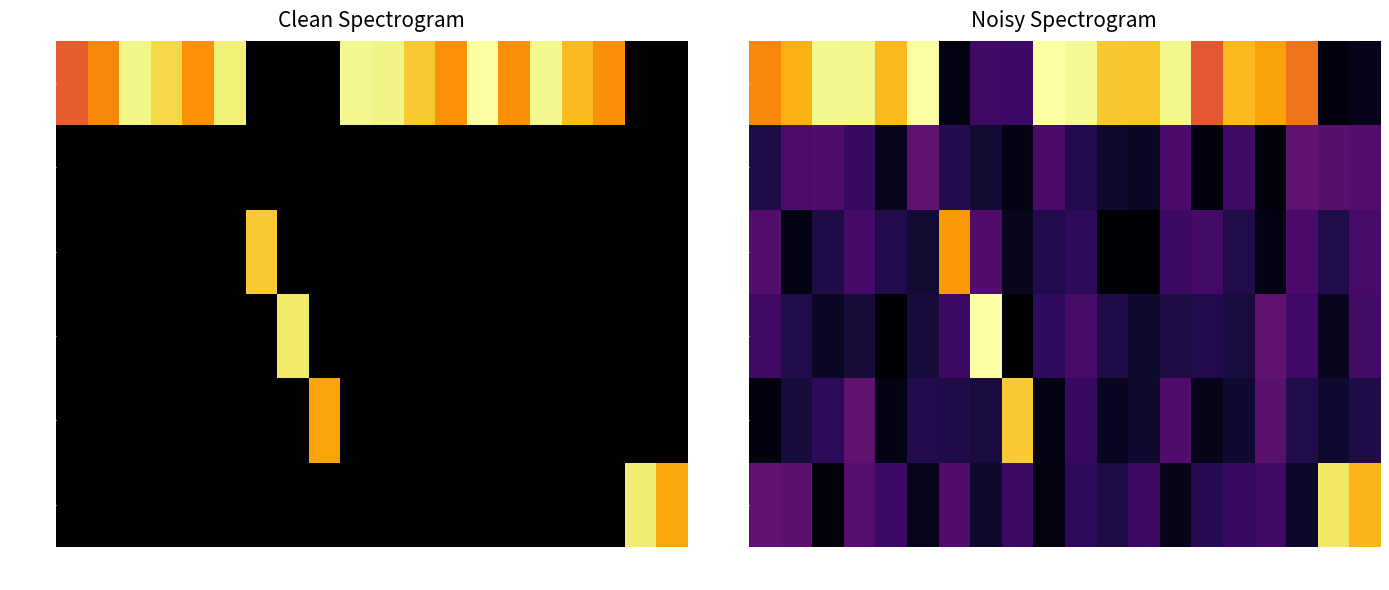

What is the difference between the maximum and minimum values in the NULL series?

14.5